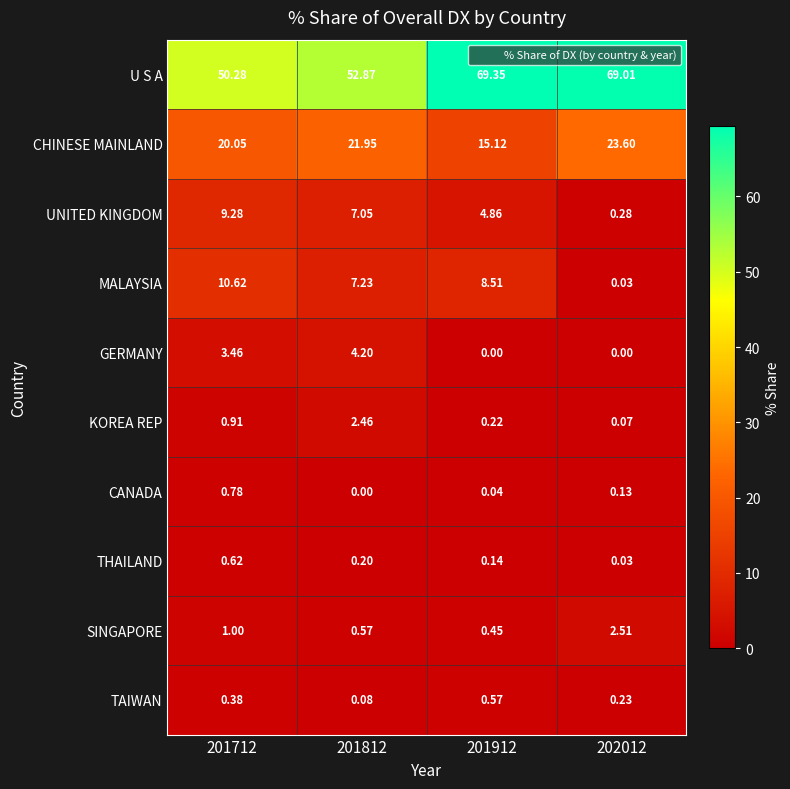

List the series in order of their peak value, highest first.

U S A, CHINESE MAINLAND, MALAYSIA, UNITED KINGDOM, GERMANY, SINGAPORE, KOREA REP, CANADA, THAILAND, TAIWAN